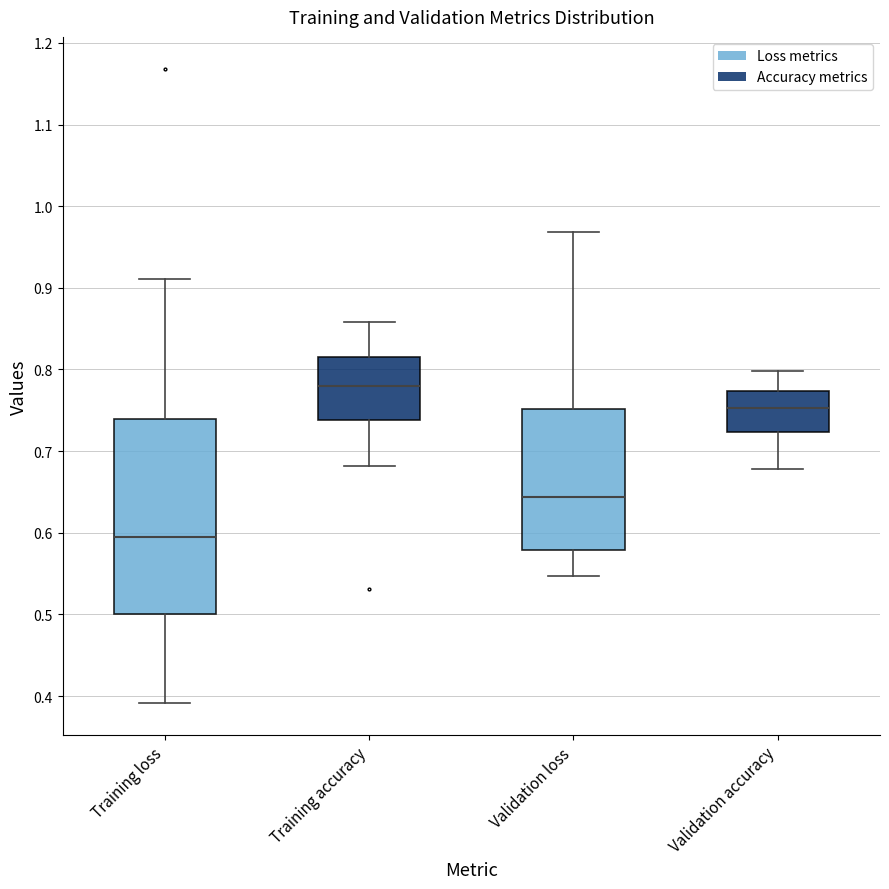

Where is the upper edge of the box for Validation accuracy on the y-axis? The values are not printed on the chart, so give them approximately, as read against the axis.

0.77